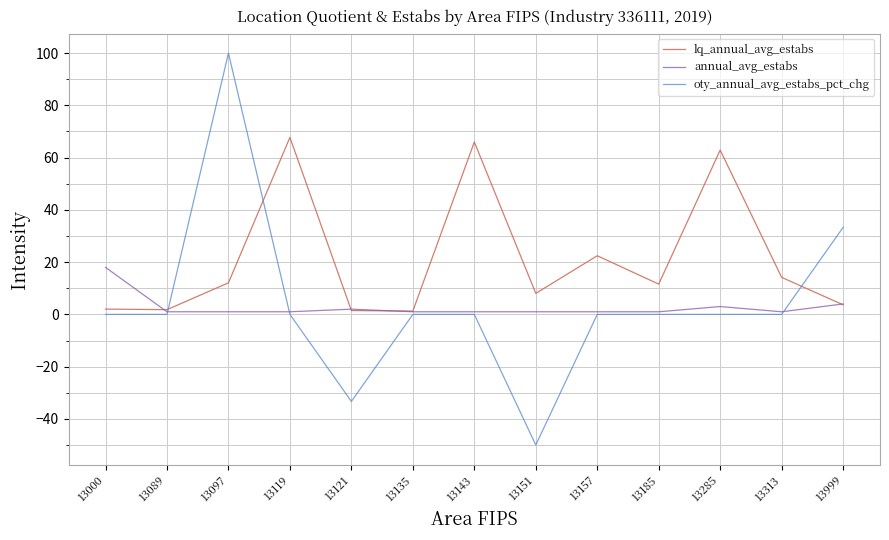

Which series has the largest total across all categories?

lq_annual_avg_estabs